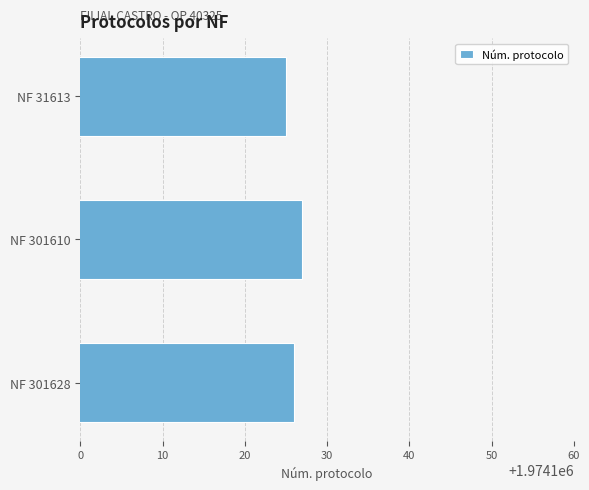

List the labels in order of value, largest first.

NF 301610, NF 301628, NF 31613